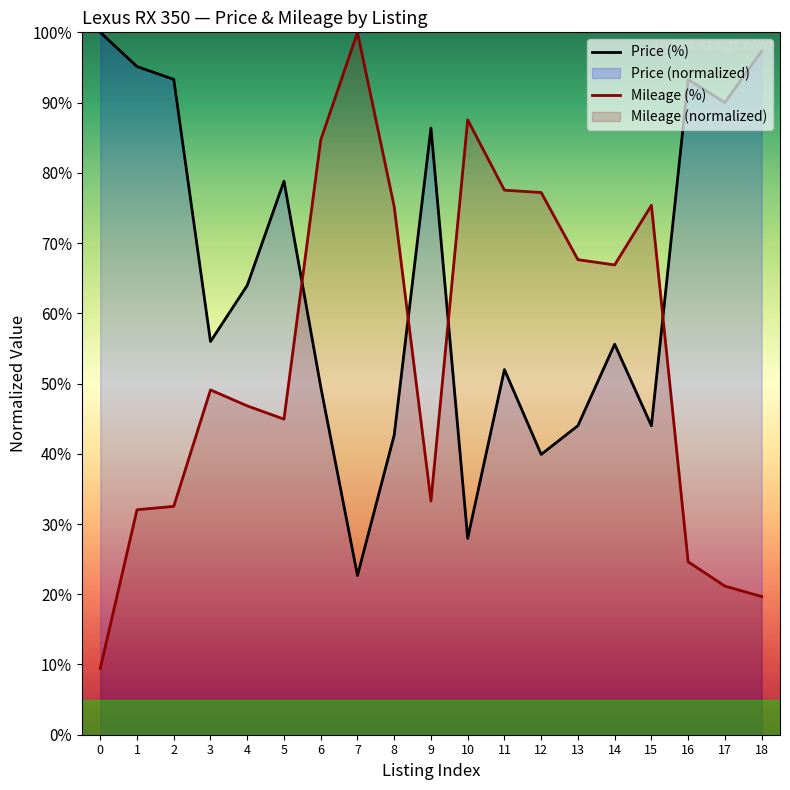

What is the sum of the Price (%) values at 16 and 9?

179.7